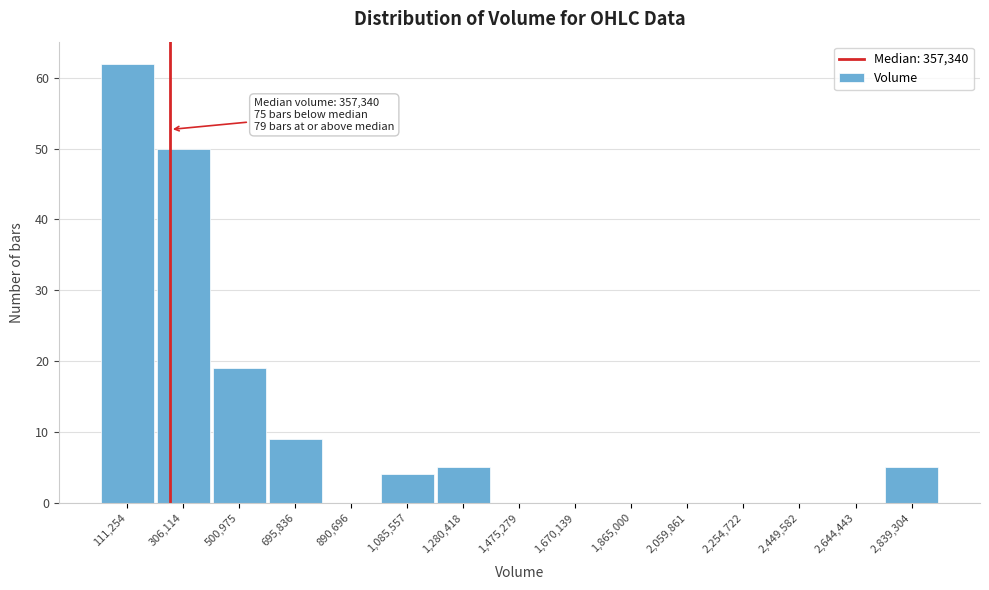

Reading right to left, what are all the values shown in this chart?

2,839,304=5	2,644,443=0	2,449,582=0	2,254,722=0	2,059,861=0	1,865,000=0	1,670,139=0	1,475,279=0	1,280,418=5	1,085,557=4	890,696=0	695,836=9	500,975=19	306,114=50	111,254=62